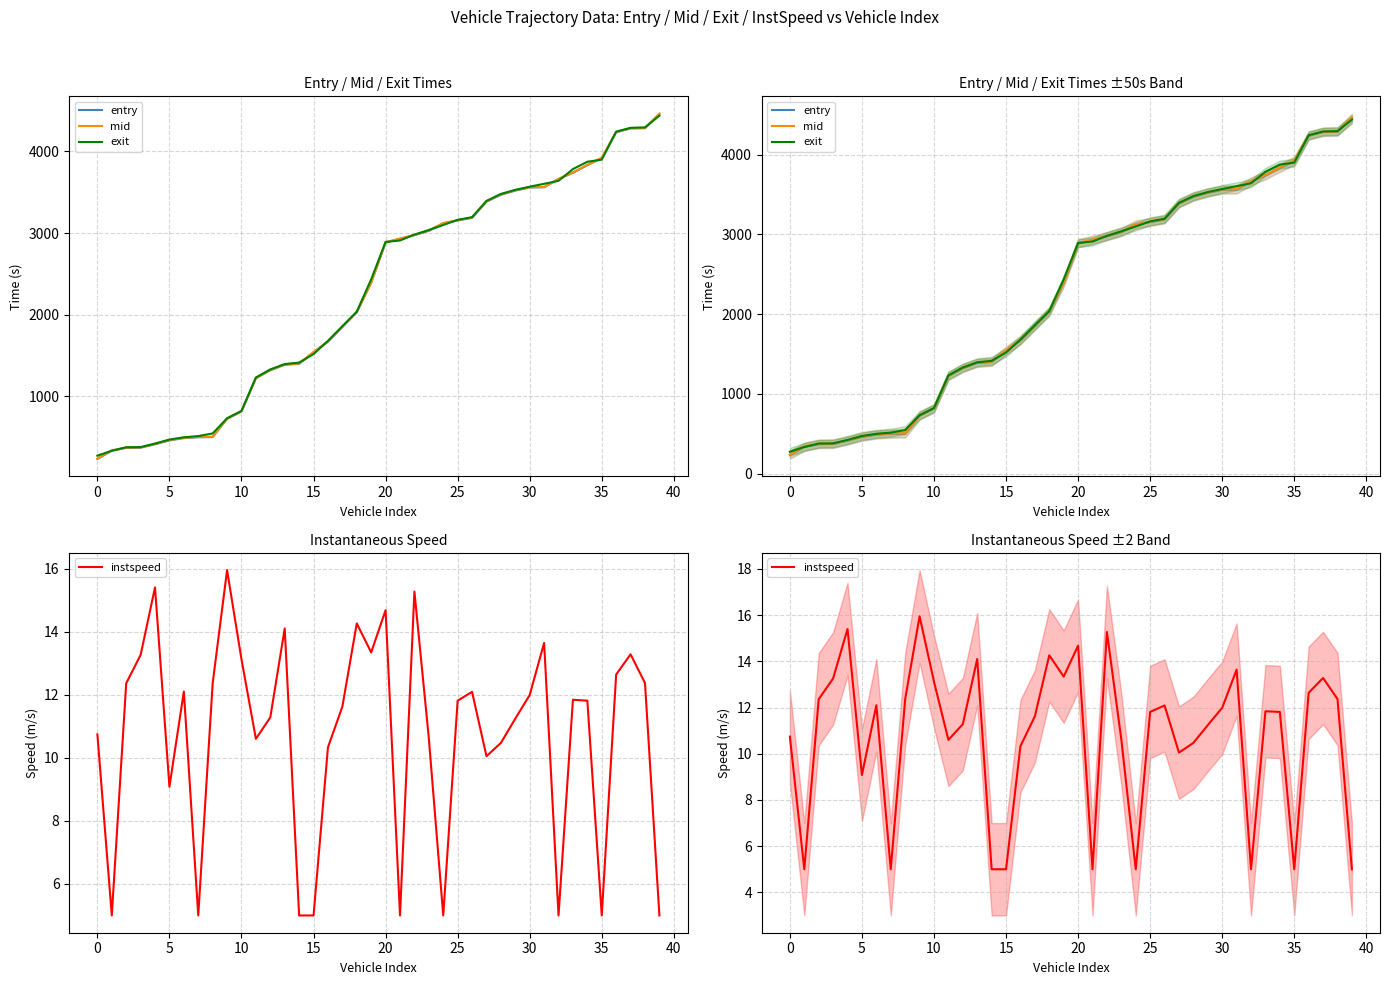

Where is mid nearest to the value 2350?

19